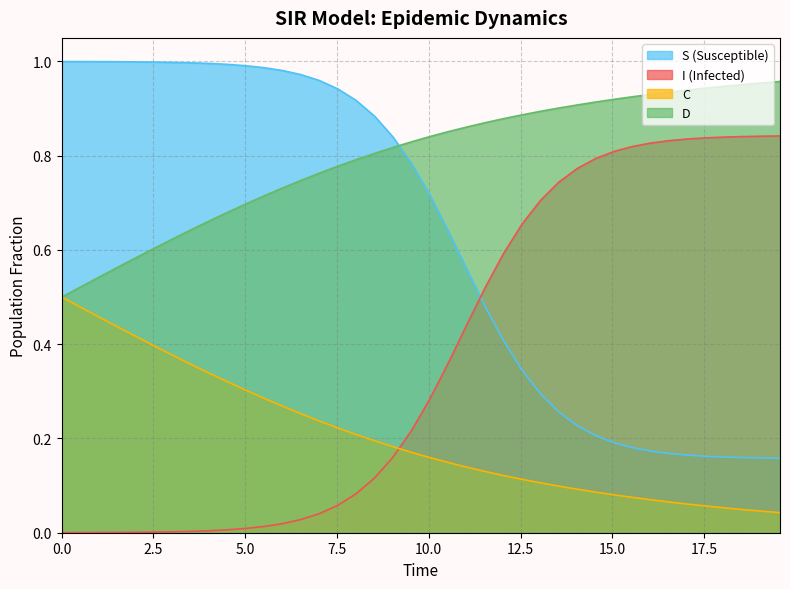

Does the chart have visible grid lines?

Yes